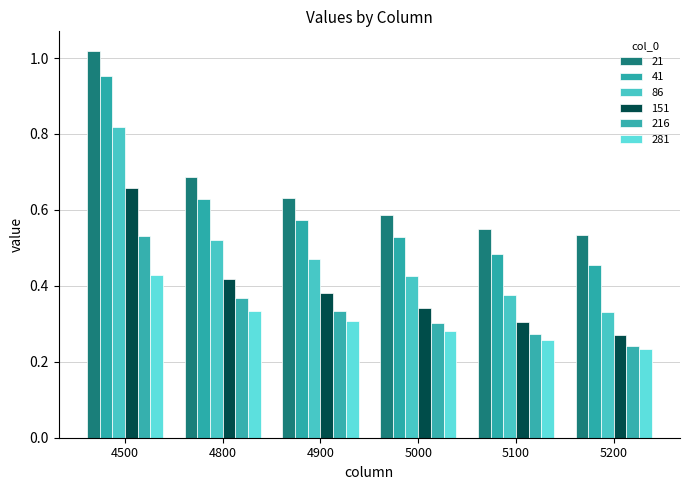

Between 5000 and 5100, which series saw the biggest shift?

86